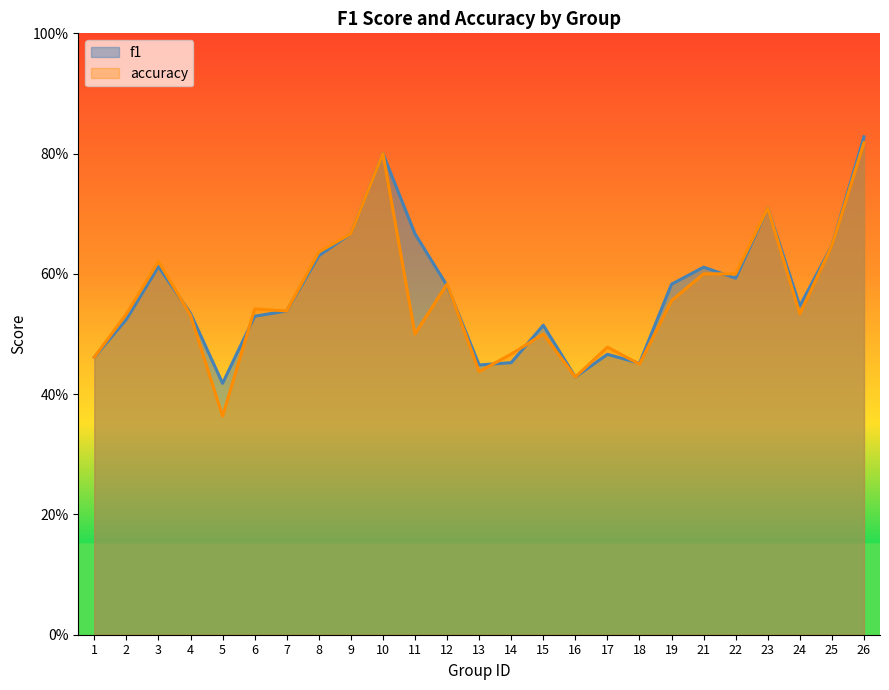

True or false: f1 has more than 0 points higher than both neighbors.

True